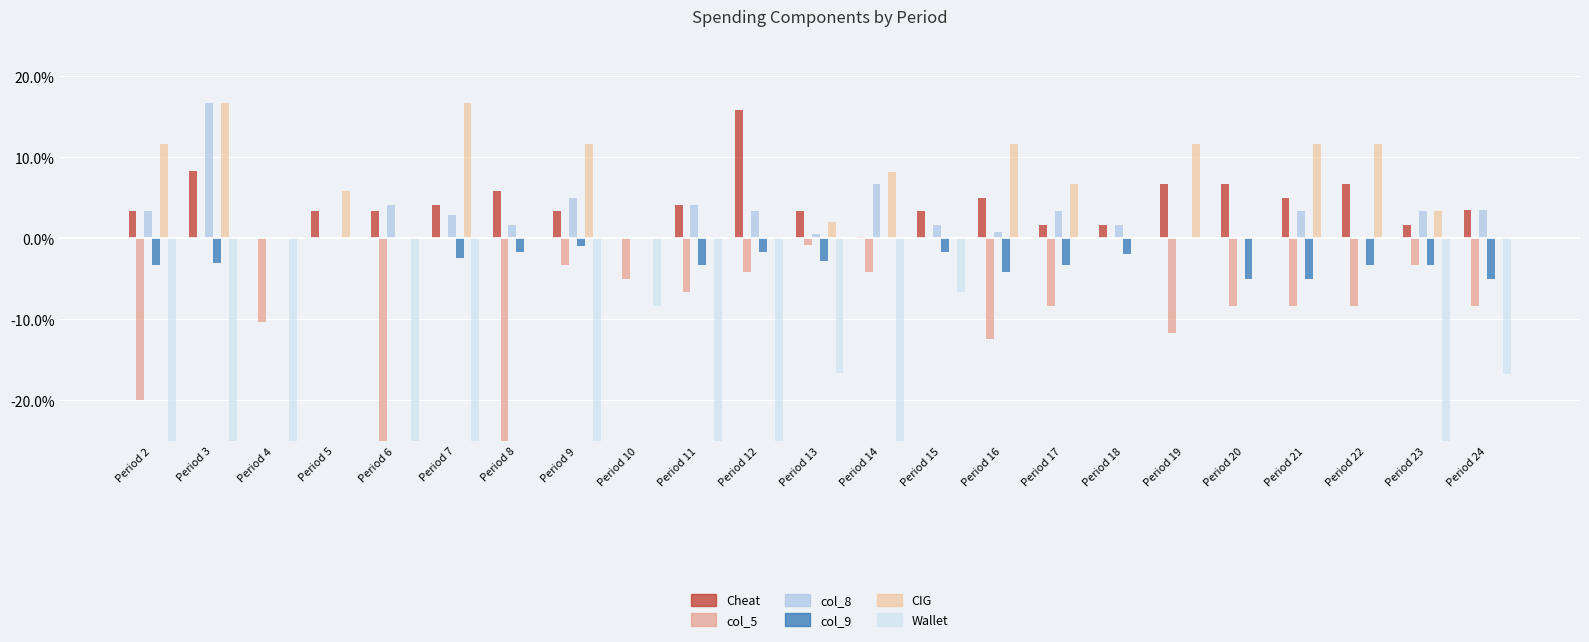

How many categories are shown in the chart?

23